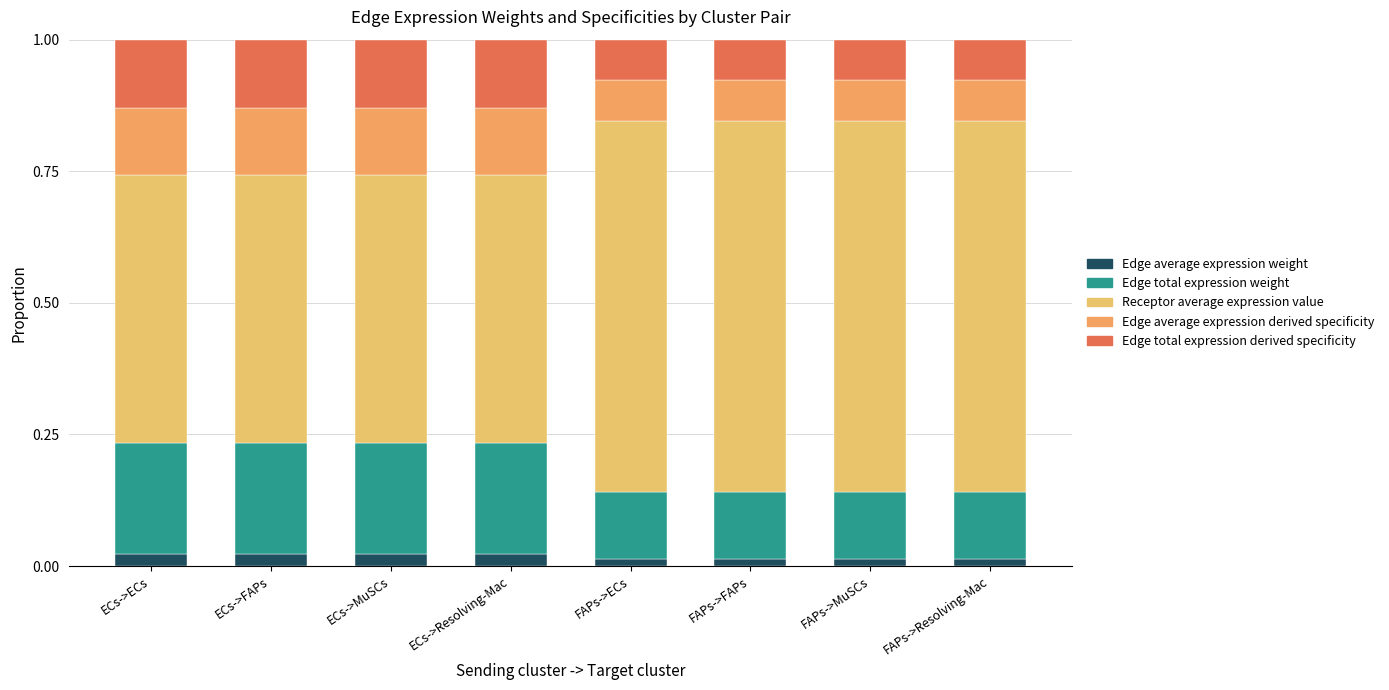

Are the bars grouped side by side (vs. stacked)?

No